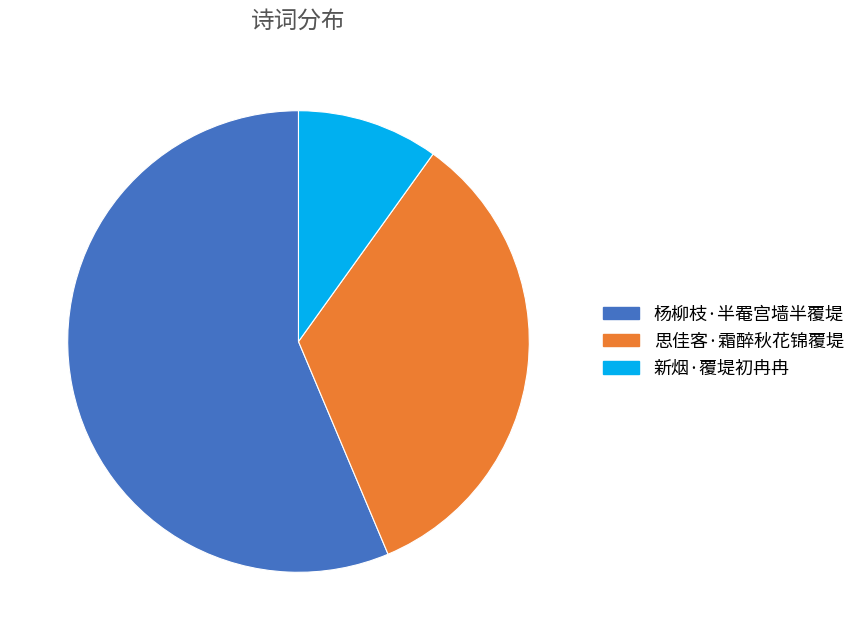

How many slices are in this pie chart?

3